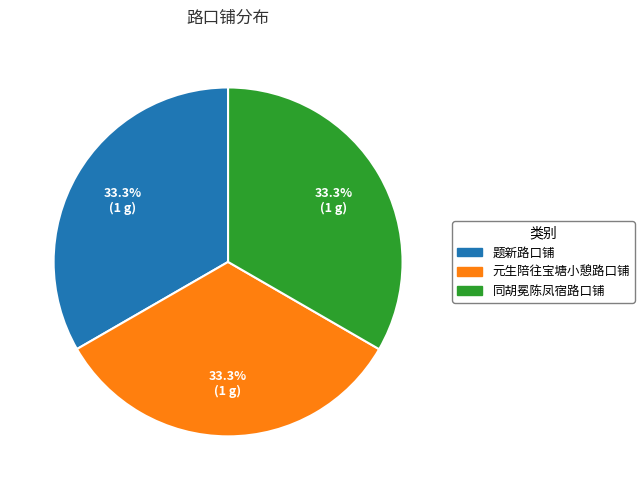

What percentage is the 题新路口铺 slice, to the nearest percent?

33%